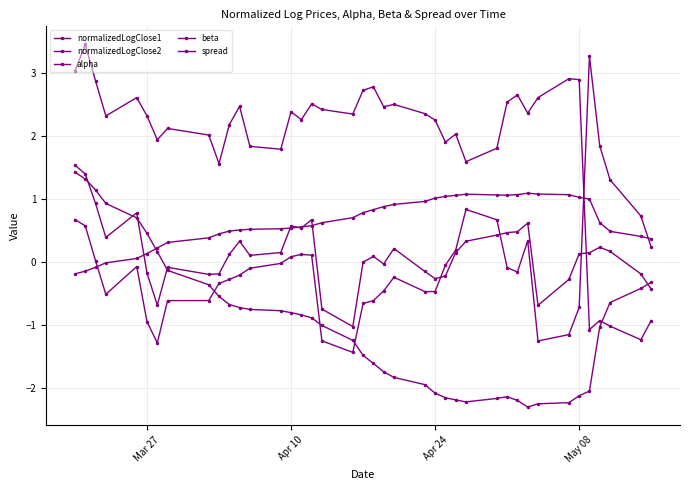

How many positive values does the normalizedLogClose2 series have?

35